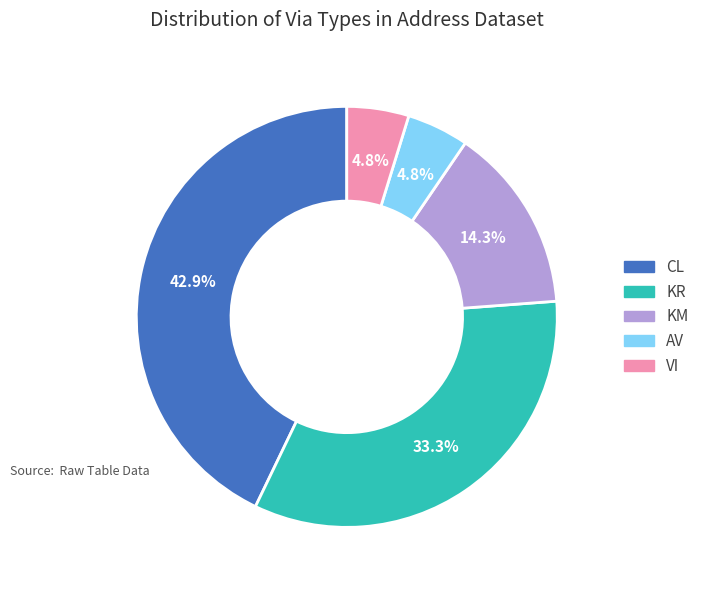

Which has a higher value, AV or CL?

CL